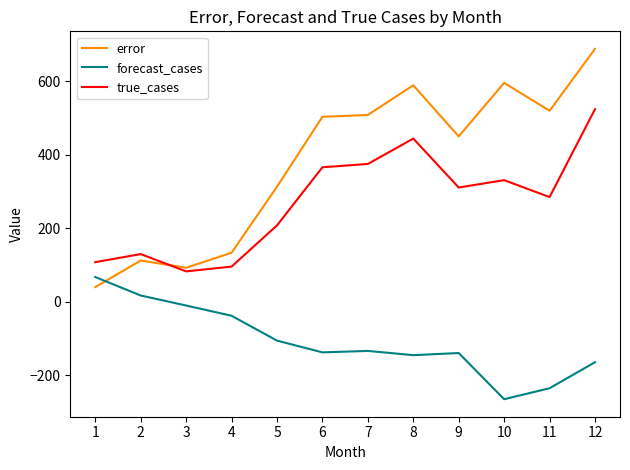

Which series ends up on top after the final intersection of forecast_cases and error?

error